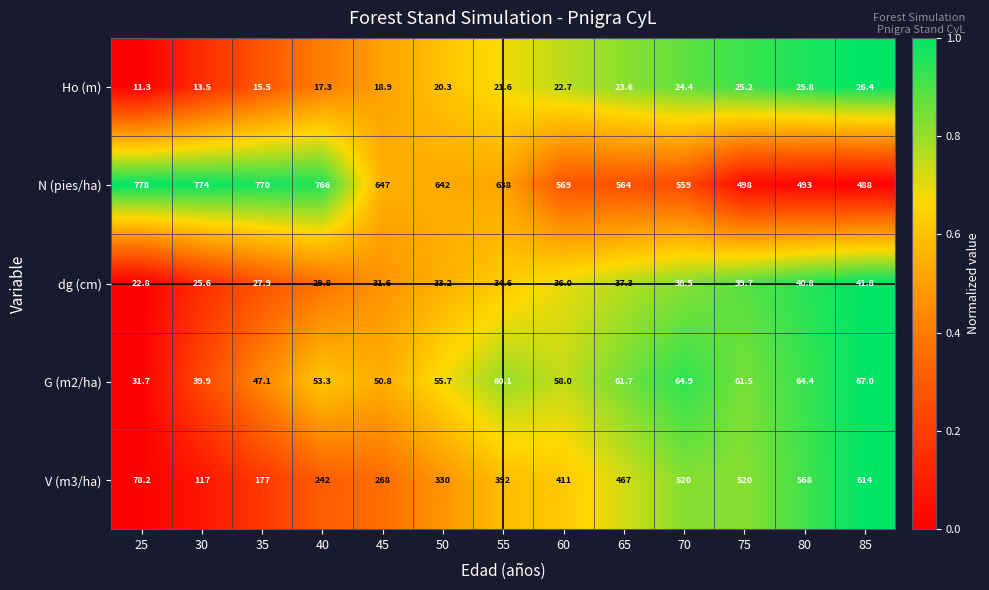

Is it true that G (m2/ha) equals 11.7 at 35?

False